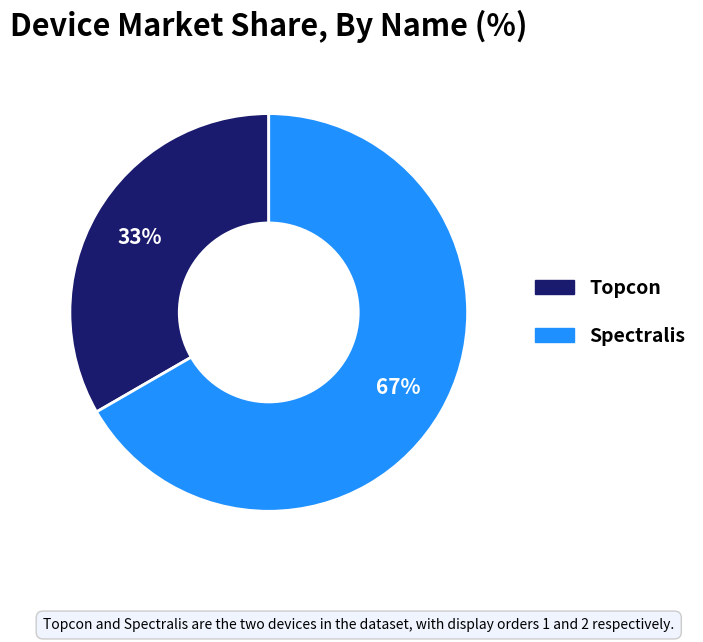

Is the sum of Spectralis and Topcon greater than half?

Yes